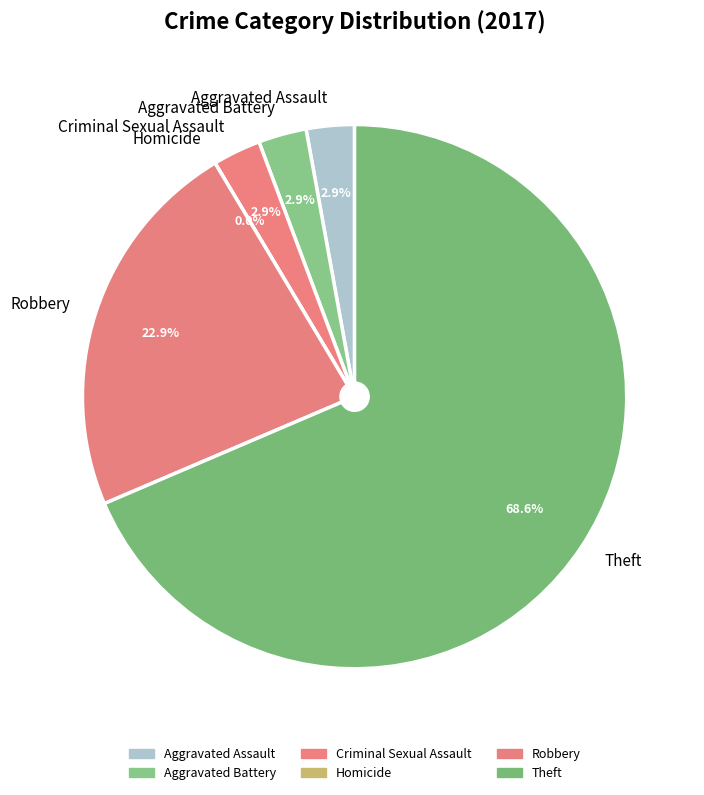

Is there any slice that represents more than half of the pie?

Yes